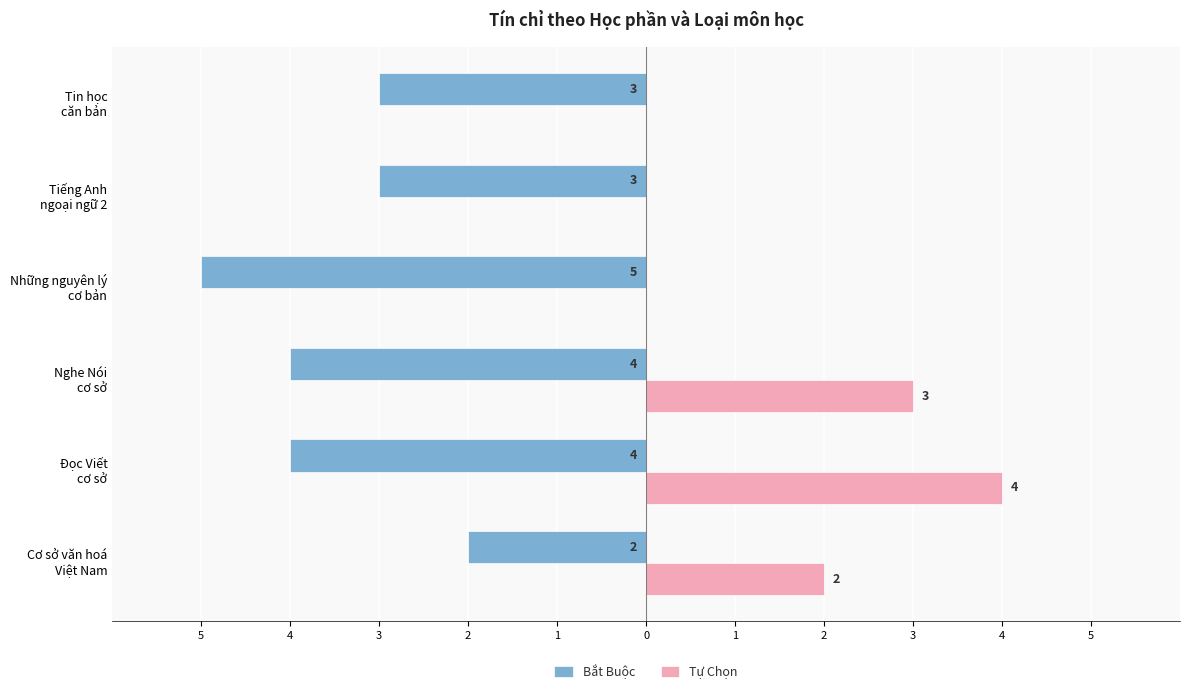

What are all the series names shown in the legend?

Bắt Buộc, Tự Chọn